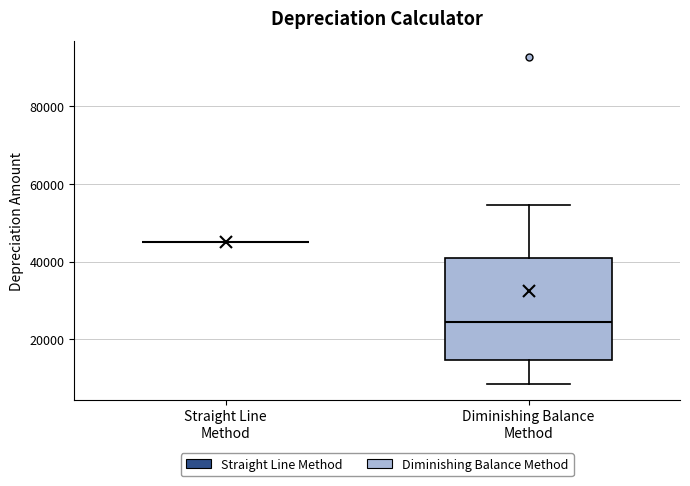

Comparing the boxes themselves (not the whiskers), which one is the tallest?

Diminishing Balance Method